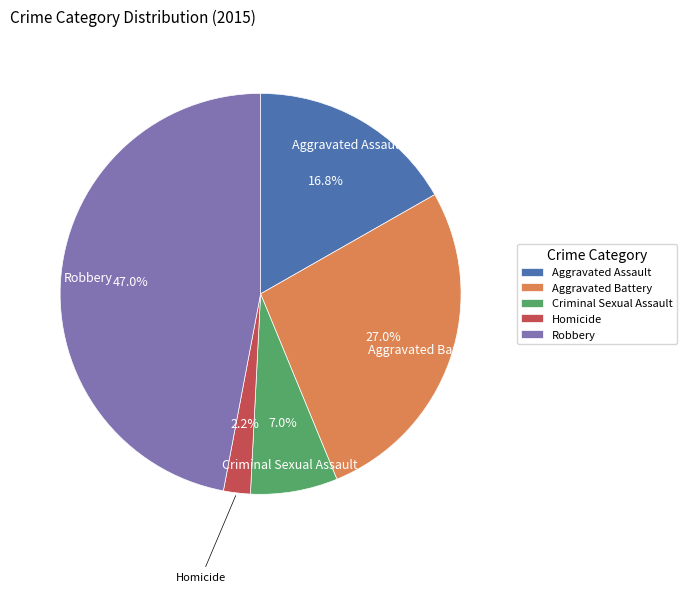

Is it true that Robbery is 47% of the pie?

True